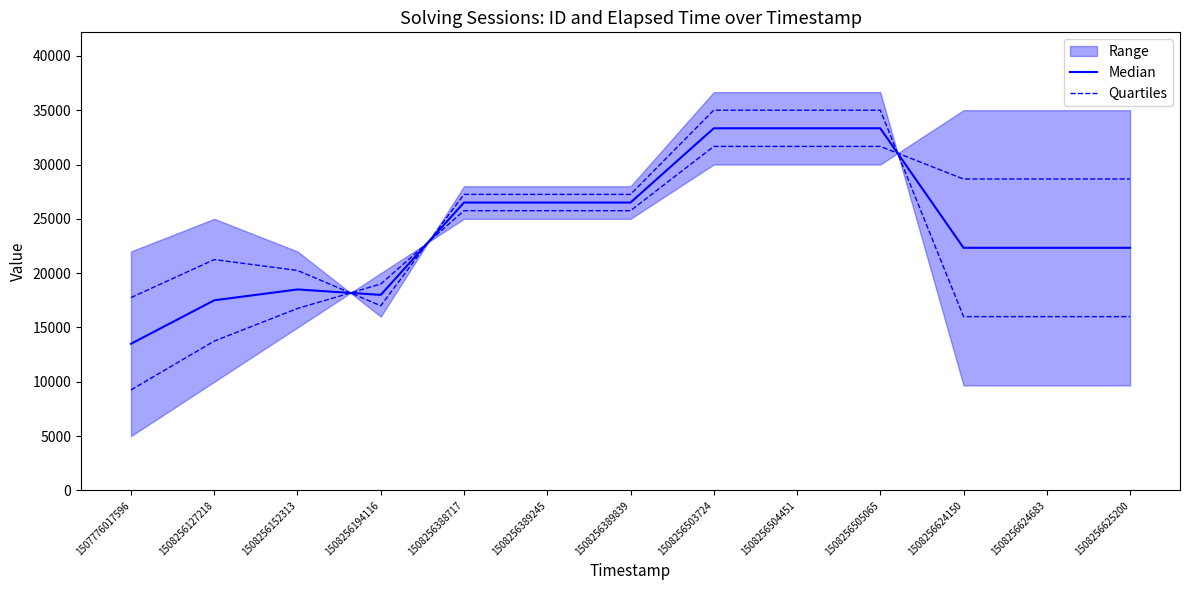

How many times do Quartiles and Median cross each other?

3